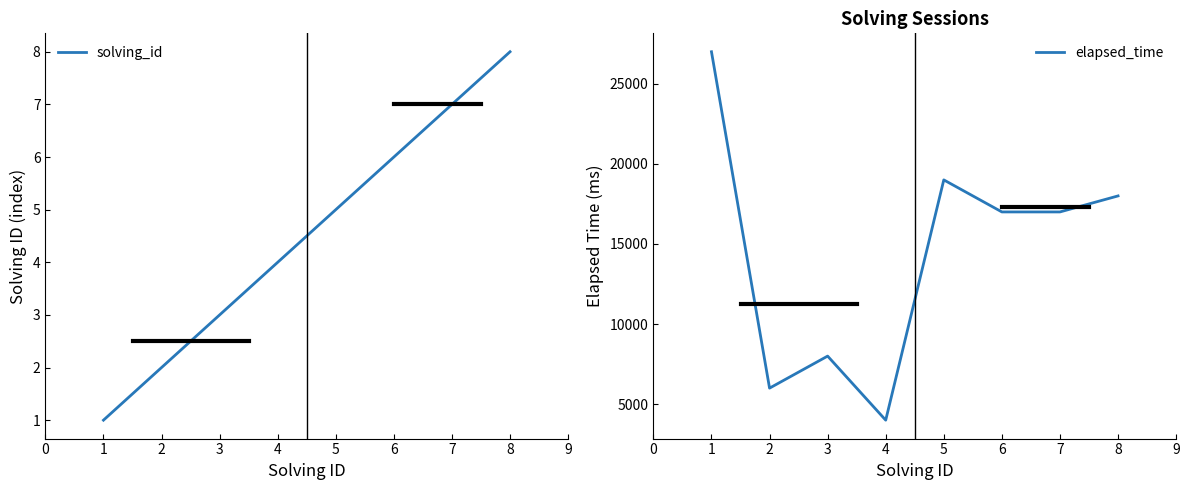

The elapsed_time series shows 4143 at 1. True or false?

False